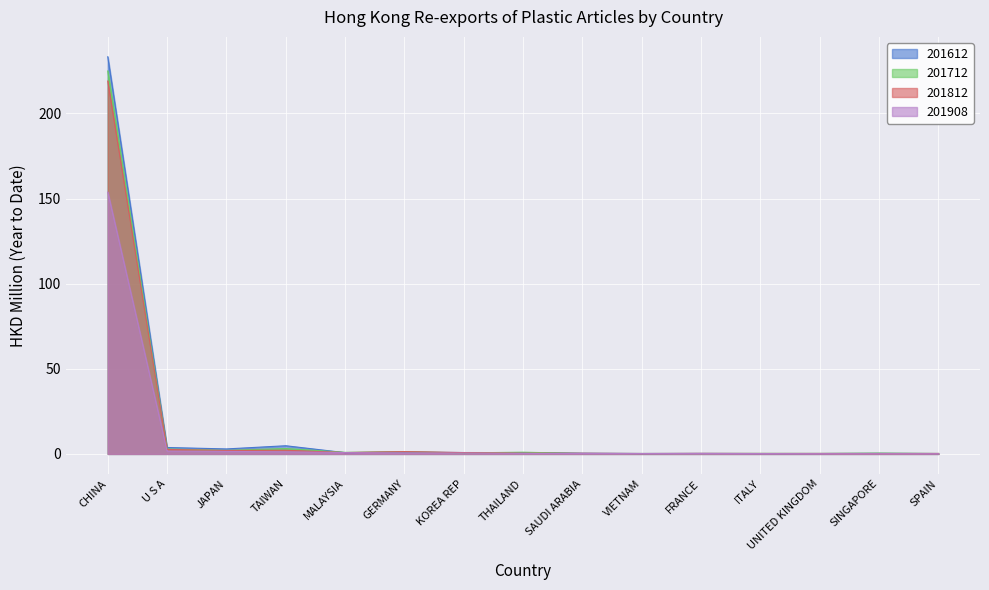

At which category is the sum across all series the highest?

CHINA